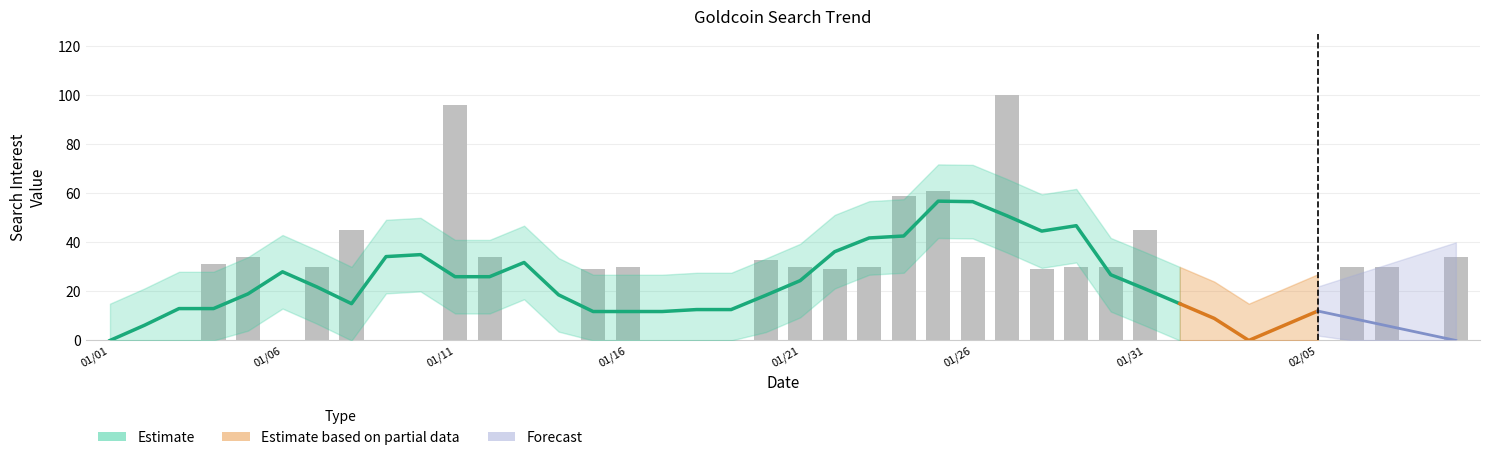

Is it true that the value at 2019/02/09 is 49?

False